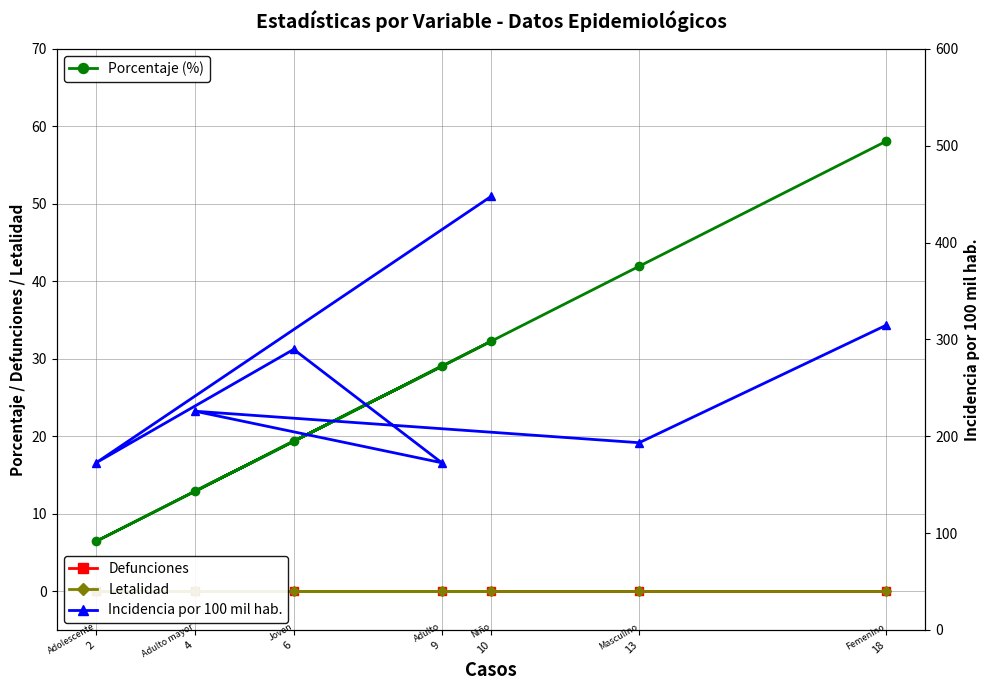

What is the difference between the second highest and minimum values in the Porcentaje (%) series?

35.5